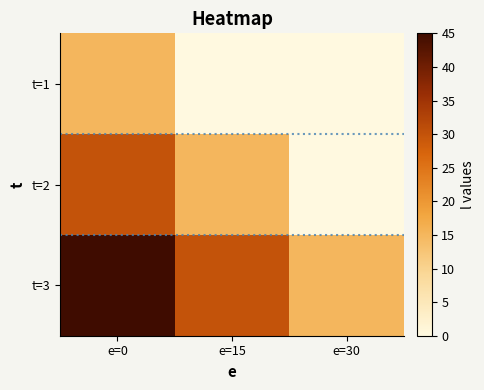

Rank the series at e=30 from lowest to highest value.

t=1, t=2, t=3